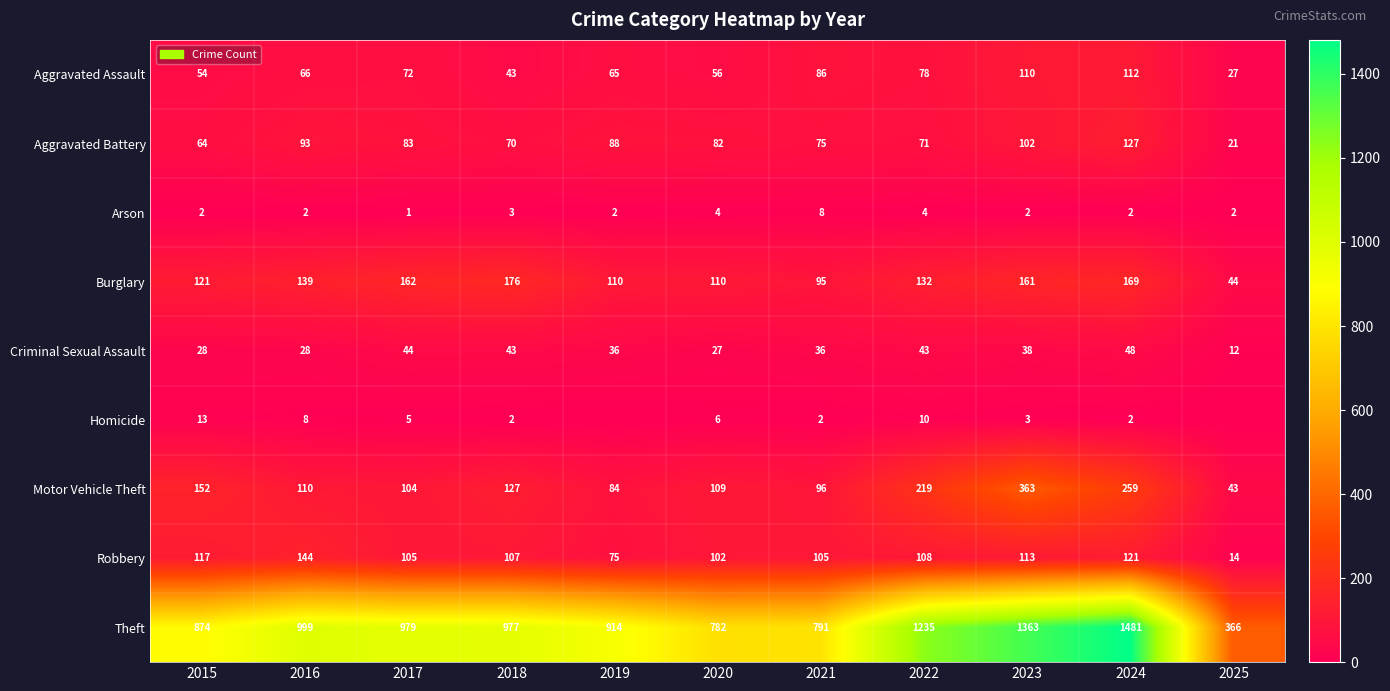

What is the sum of the Theft values at 2018 and 2023?

2340